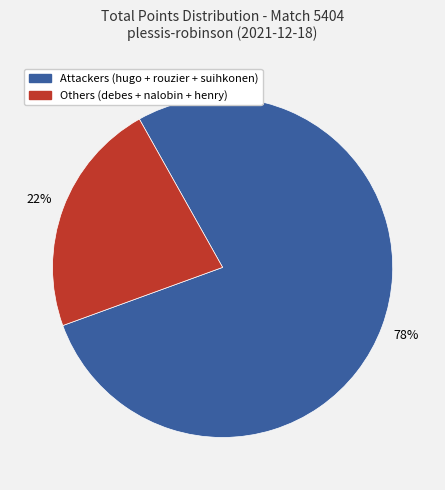

Is there a majority slice in this chart?

Yes